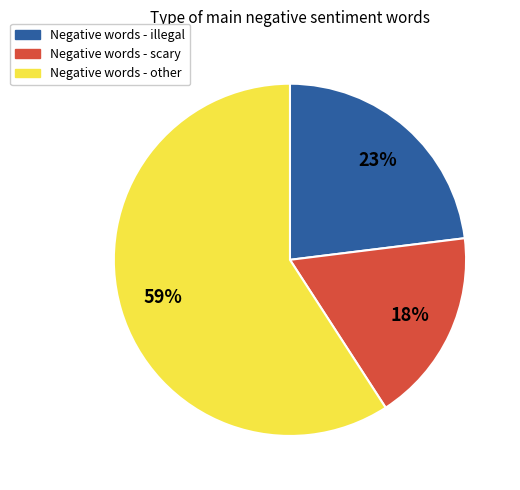

Is there a majority slice in this chart?

Yes